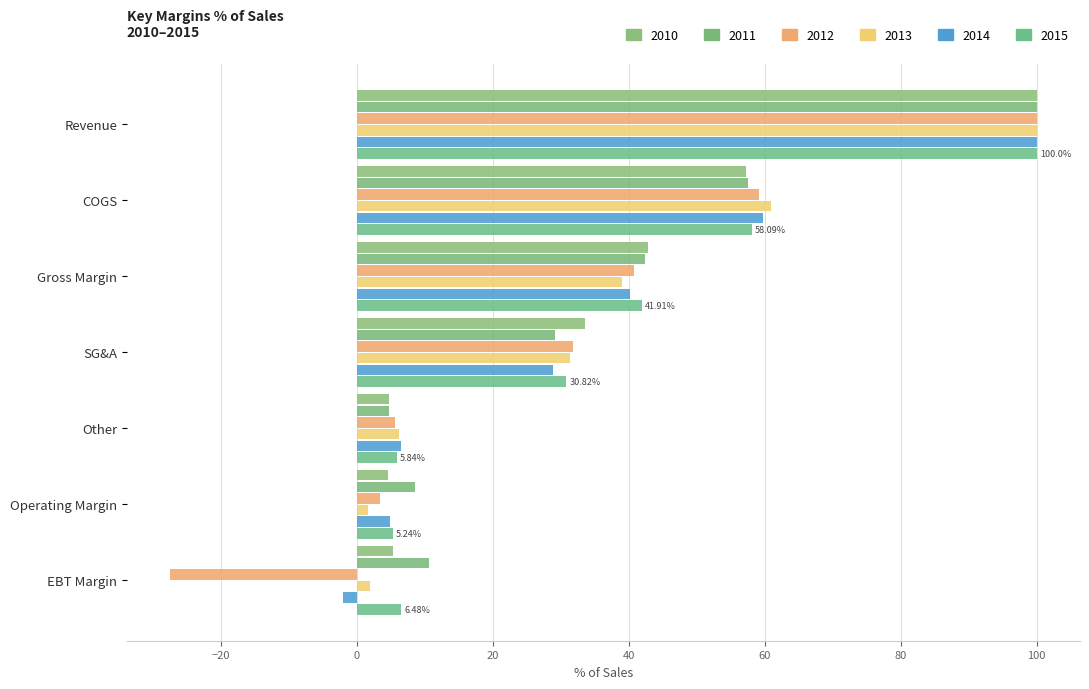

The value of 2012 at Operating Margin is 3.5. True or false?

True